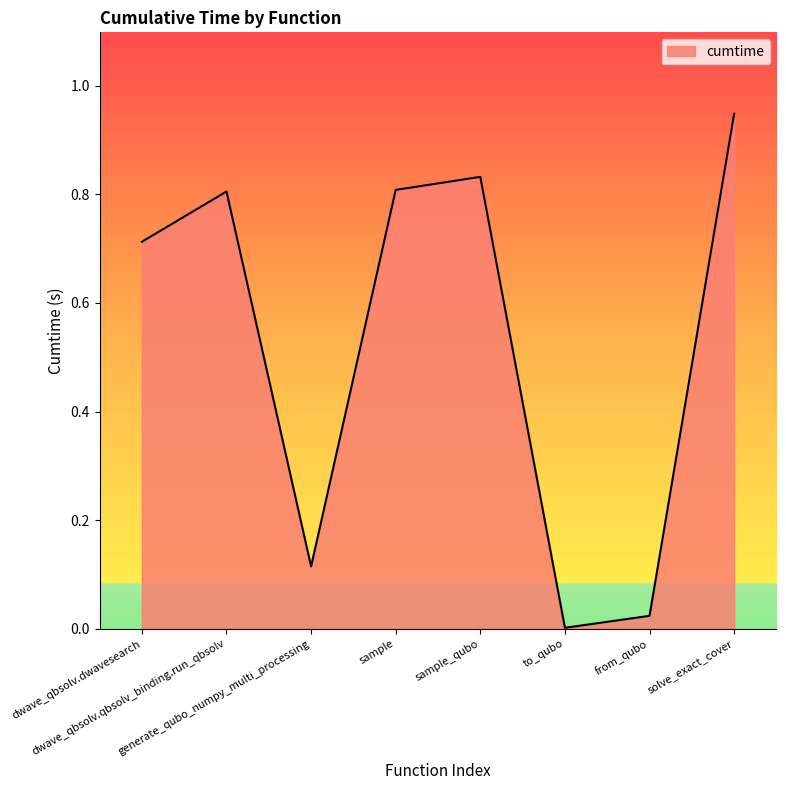

How many categories are shown in the chart?

8